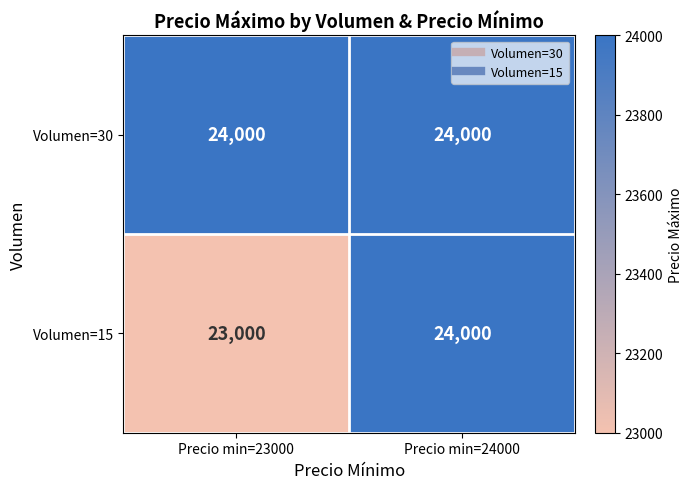

How many data points does each series have?

2